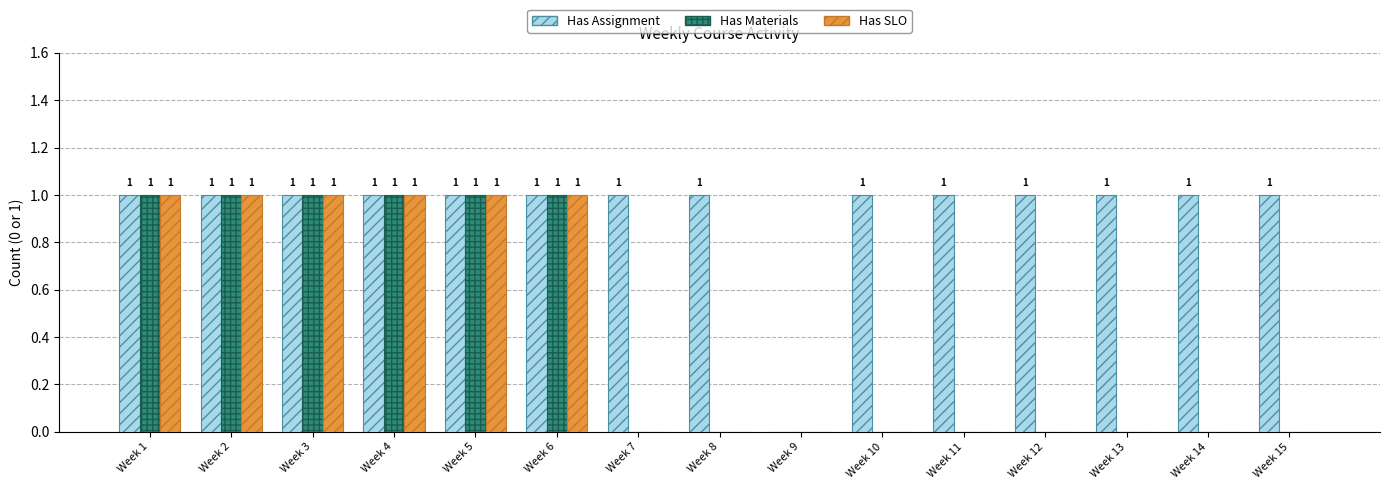

The value of Has Assignment at Week 7 is 1. True or false?

True